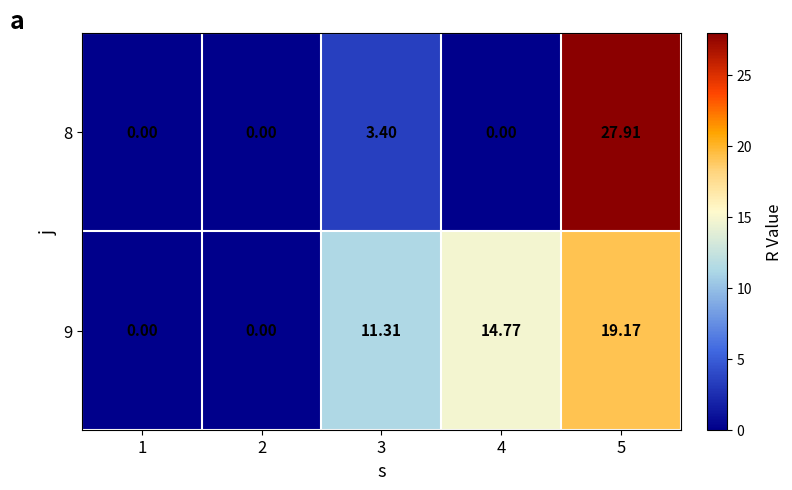

At how many categories does at least one series exceed 11?

3